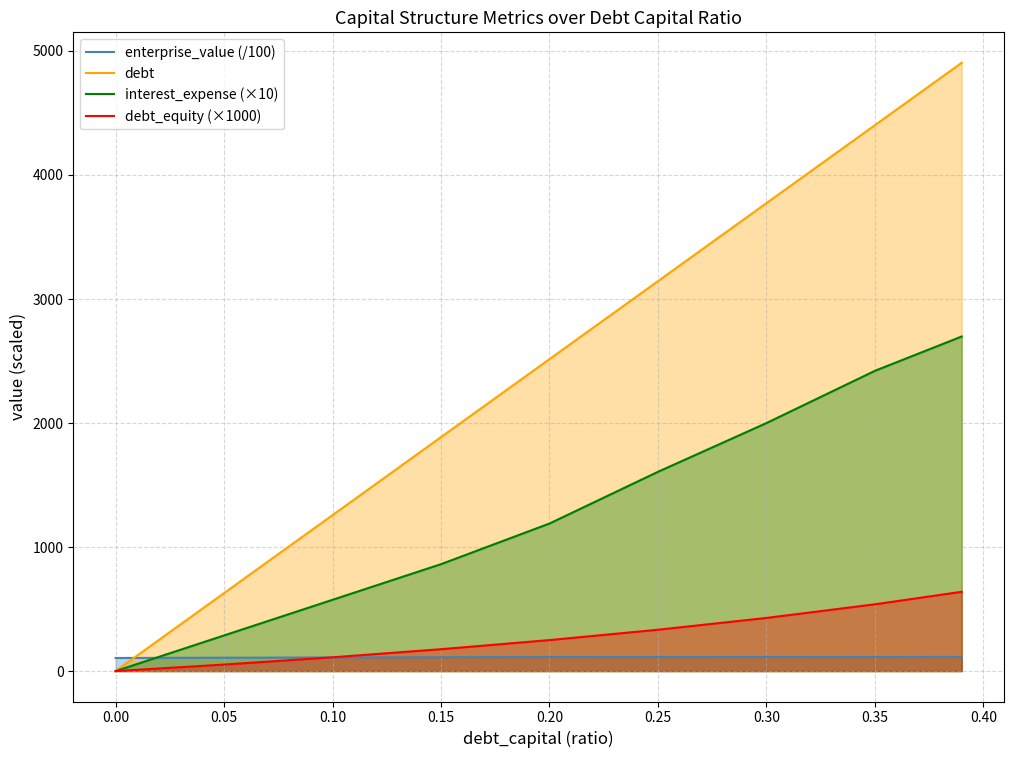

List the series in order of their peak value, highest first.

debt, interest_expense (×10), debt_equity (×1000), enterprise_value (/100)